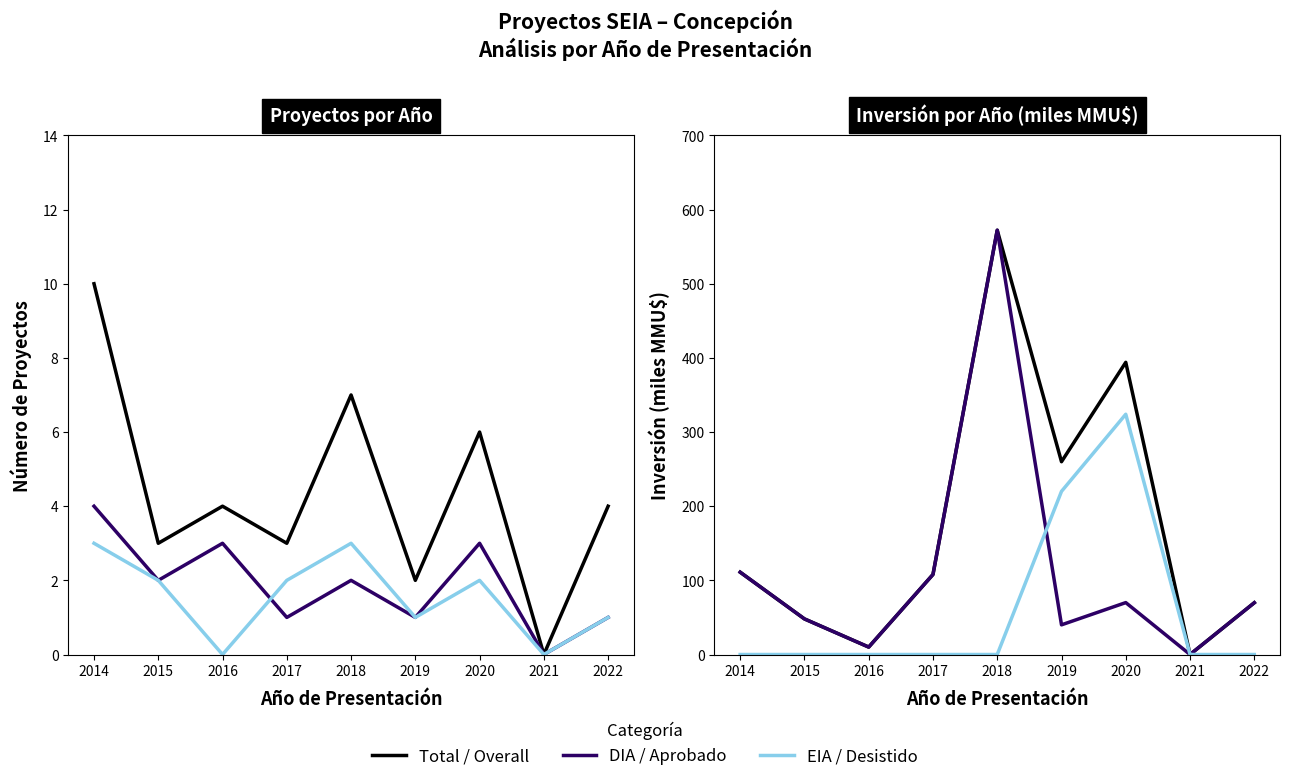

Reading left to right, transcribe all the data shown in this chart.

Total: 2014=111.0	2015=48.0	2016=10.0	2017=107.9	2018=572.2	2019=260.0	2020=394.0	2021=0.0	2022=69.8
Aprobado: 2014=4.0	2015=2.0	2016=3.0	2017=1.0	2018=2.0	2019=1.0	2020=3.0	2021=0.0	2022=1.0
Desistido: 2014=3.0	2015=2.0	2016=0.0	2017=2.0	2018=3.0	2019=1.0	2020=2.0	2021=0.0	2022=1.0
DIA: 2014=111.0	2015=48.0	2016=10.0	2017=107.9	2018=572.2	2019=40.0	2020=70.0	2021=0.0	2022=69.8
EIA: 2014=0.0	2015=0.0	2016=0.0	2017=0.0	2018=0.0	2019=220.0	2020=324.0	2021=0.0	2022=0.0